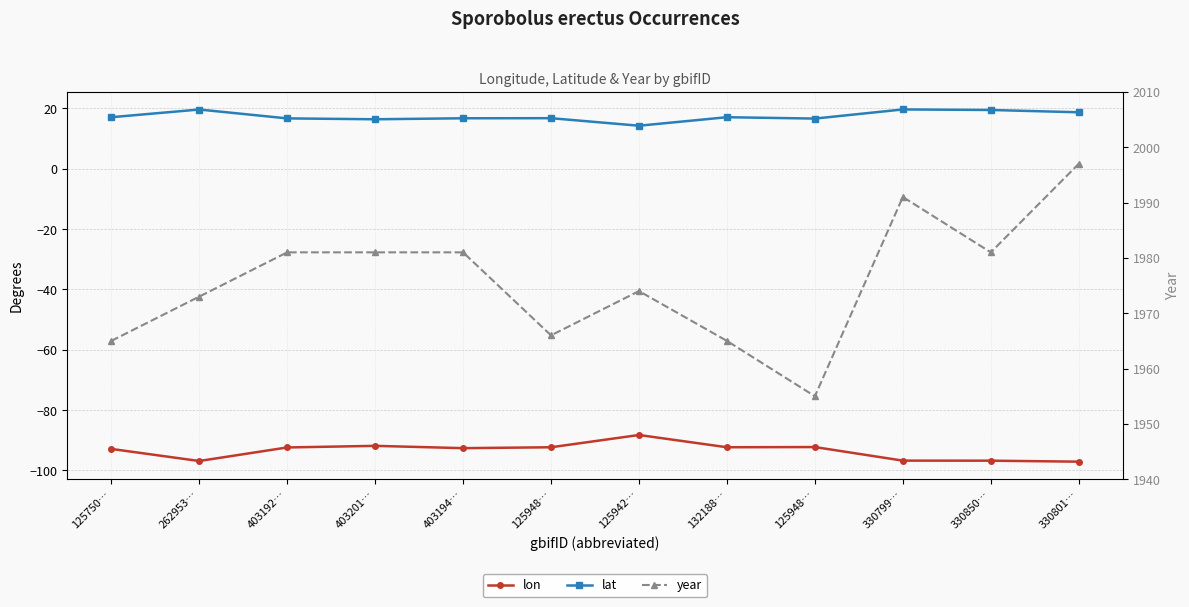

What is the difference between the highest and lowest values at 403192…?

2073.4